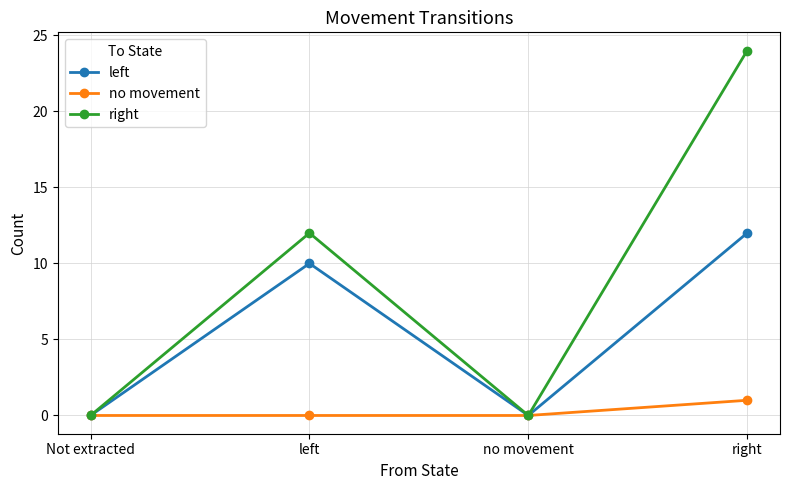

The value of right at Not extracted is 14. True or false?

False